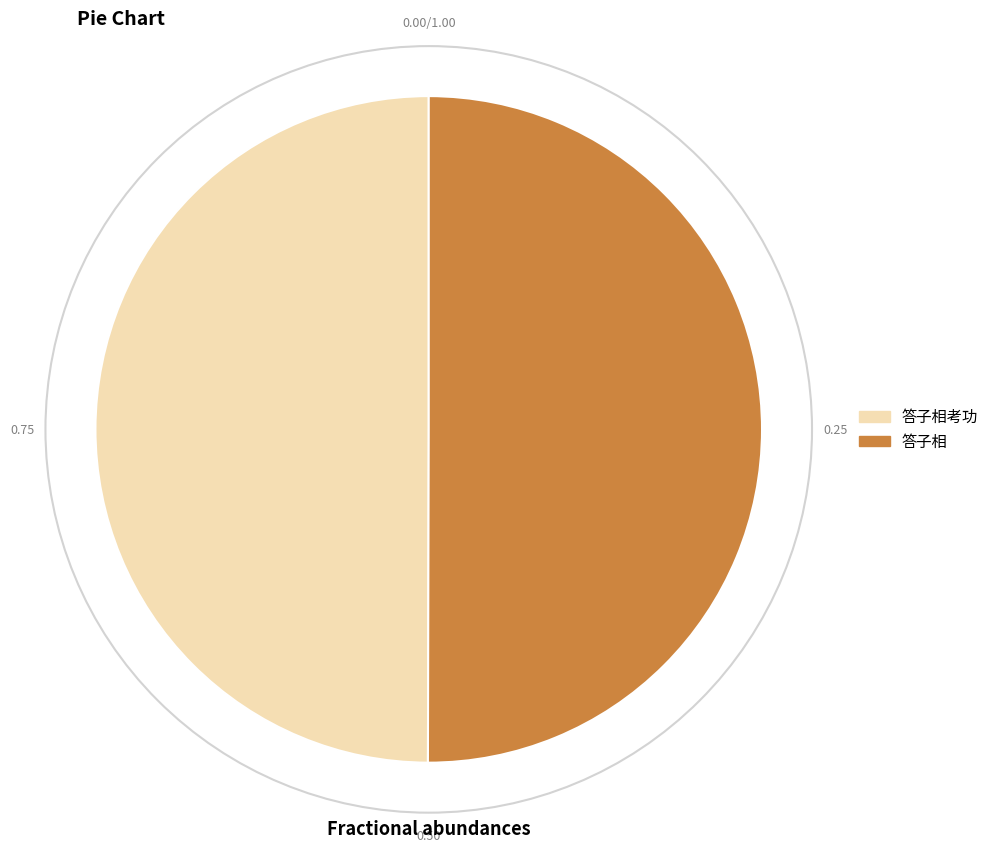

How many slices are in this pie chart?

2